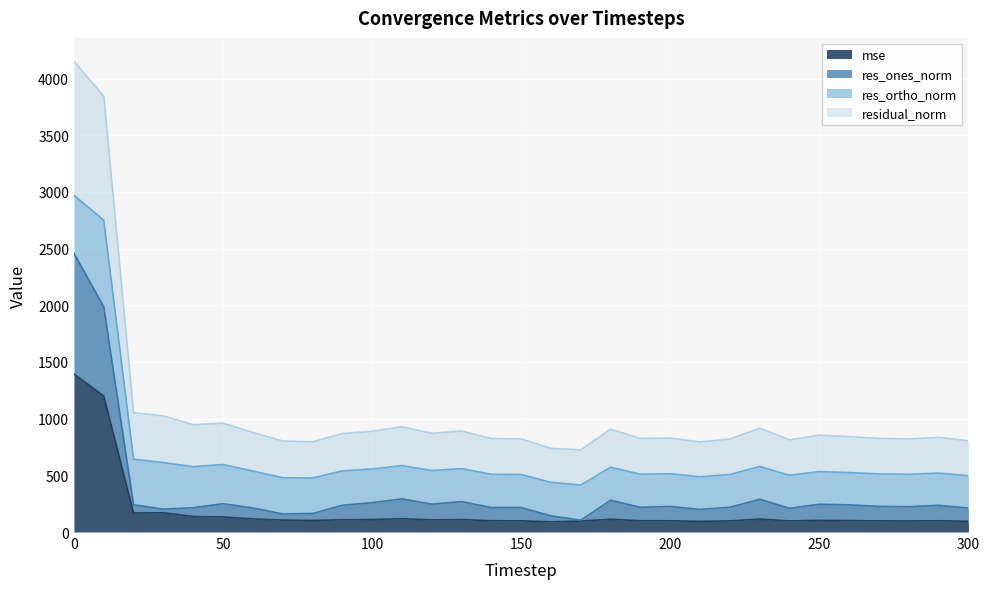

Count the number of categories in the chart.

31